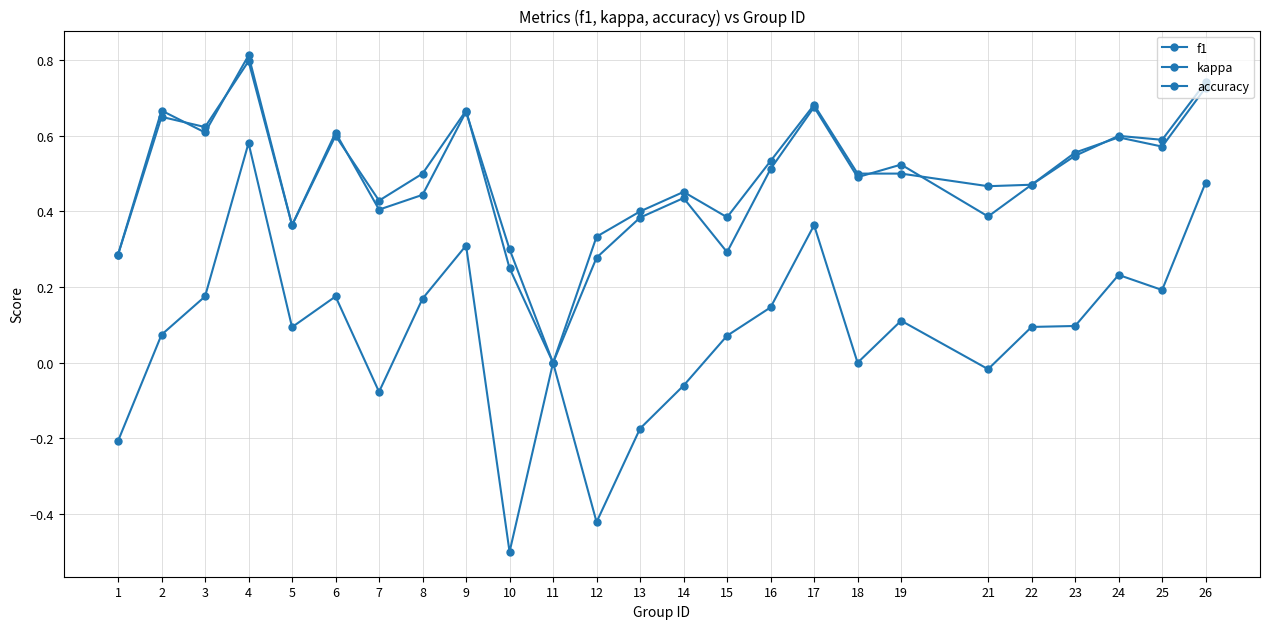

How many distinct data groups are displayed?

3